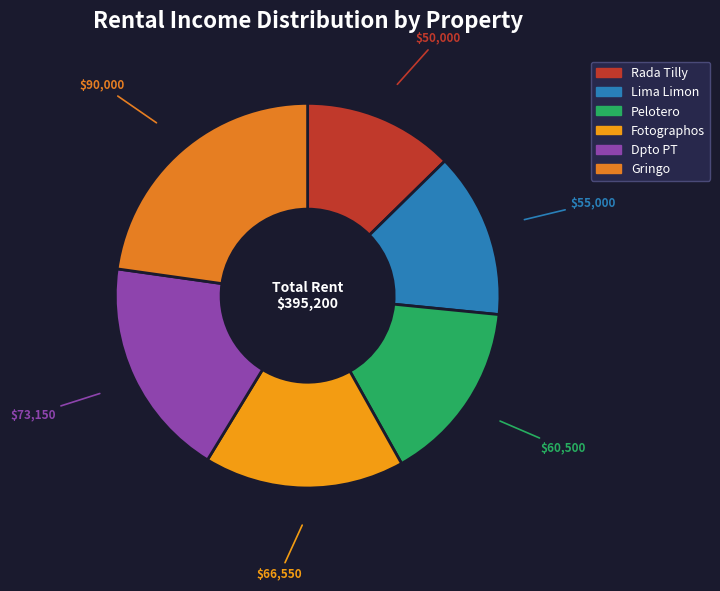

Count the number of slices in the pie.

6